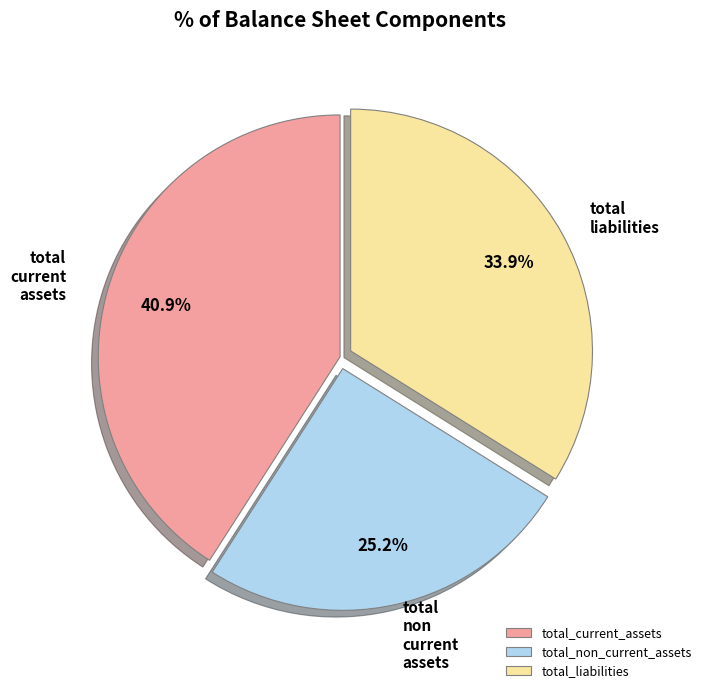

Which slice is the smallest?

total_non_current_assets